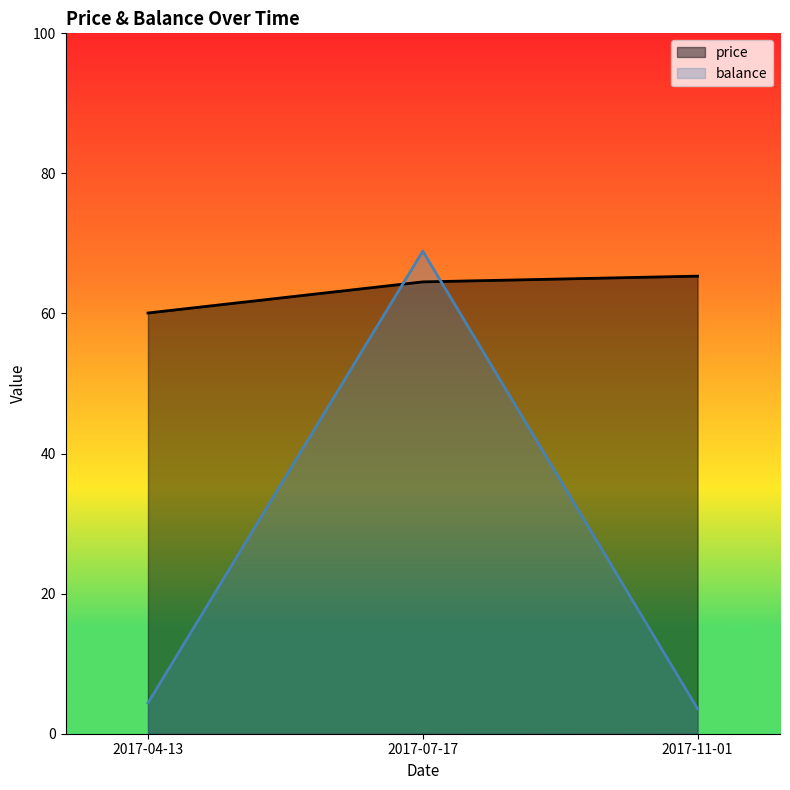

At 2017-07-17, list the series in order from smallest to largest.

price, balance